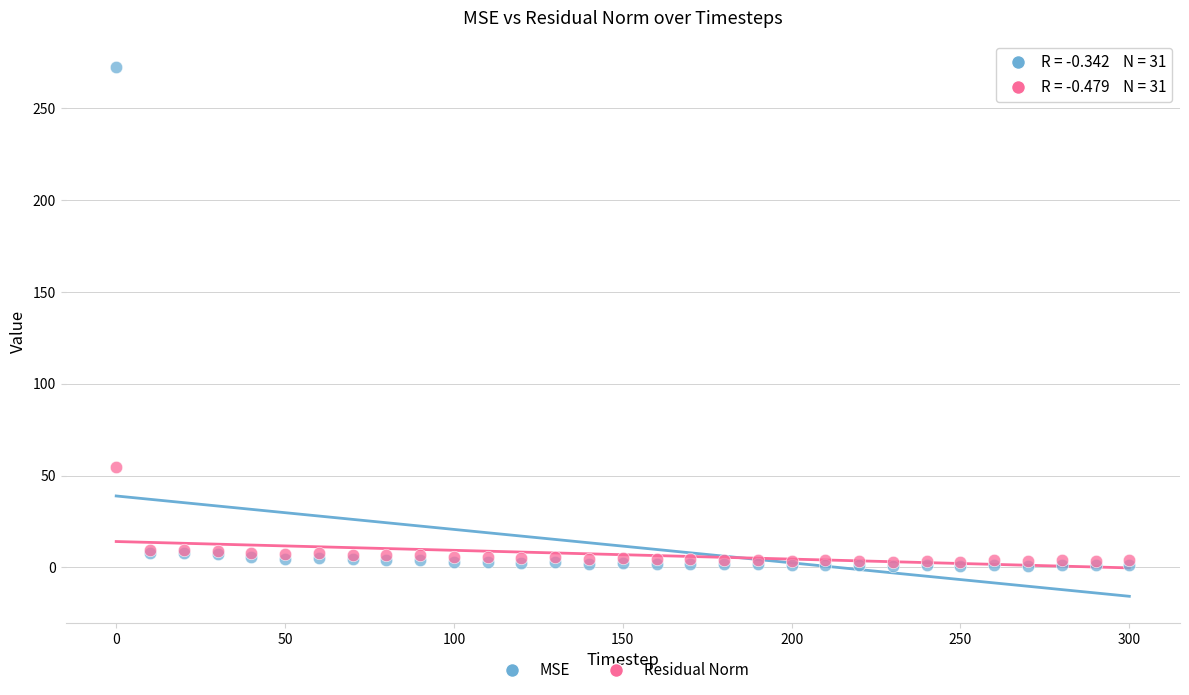

Across all series, what Y value is closest to 136?

54.8